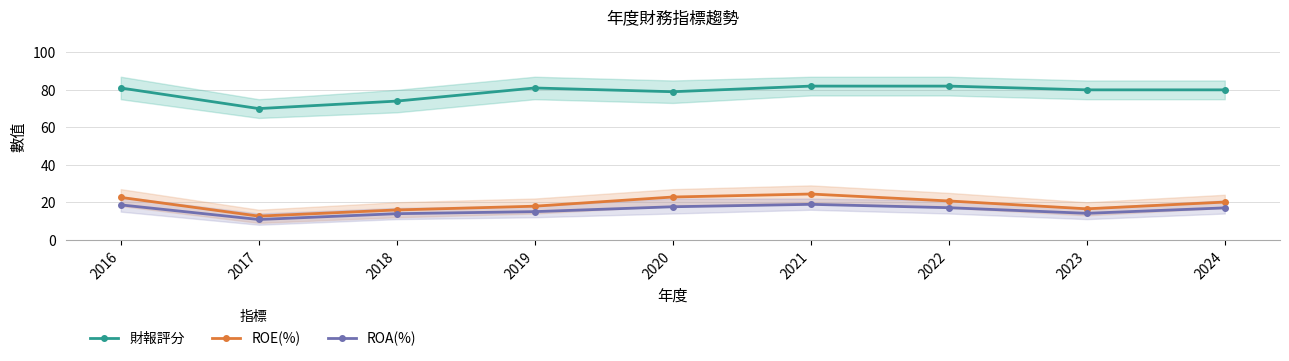

What is the value of the ROA(%) point at the 4th from the left?

15.0